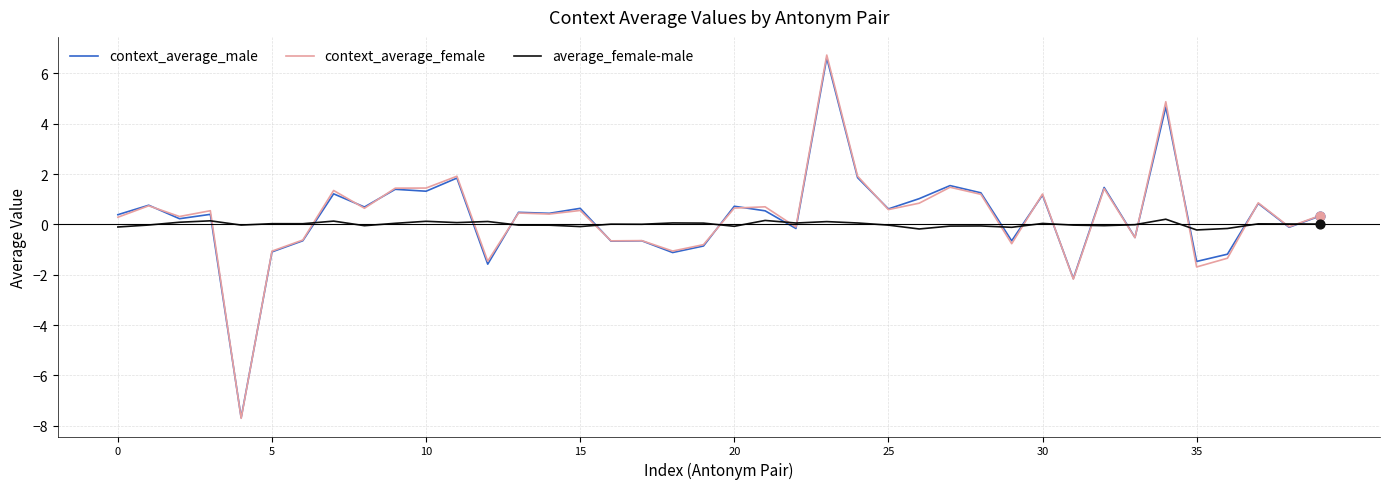

What are all the series names shown in the legend?

context_average_male, context_average_female, average_female-male